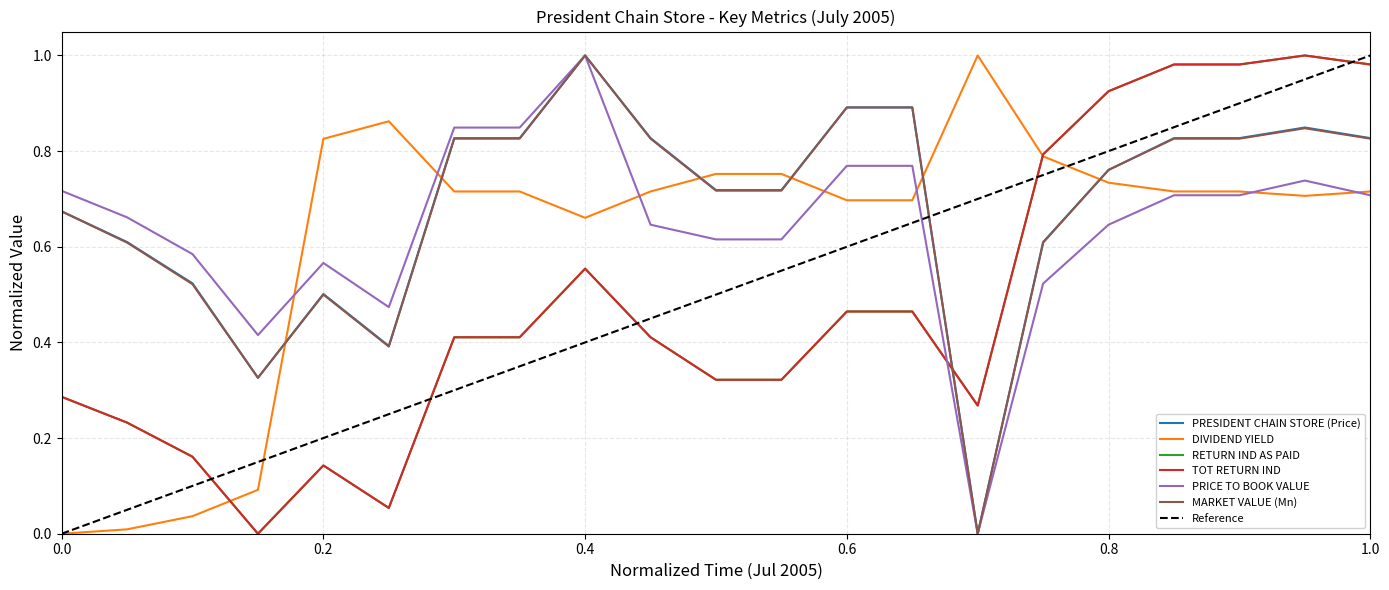

What is the value of the DIVIDEND YIELD point at the 17th from the left?

0.7